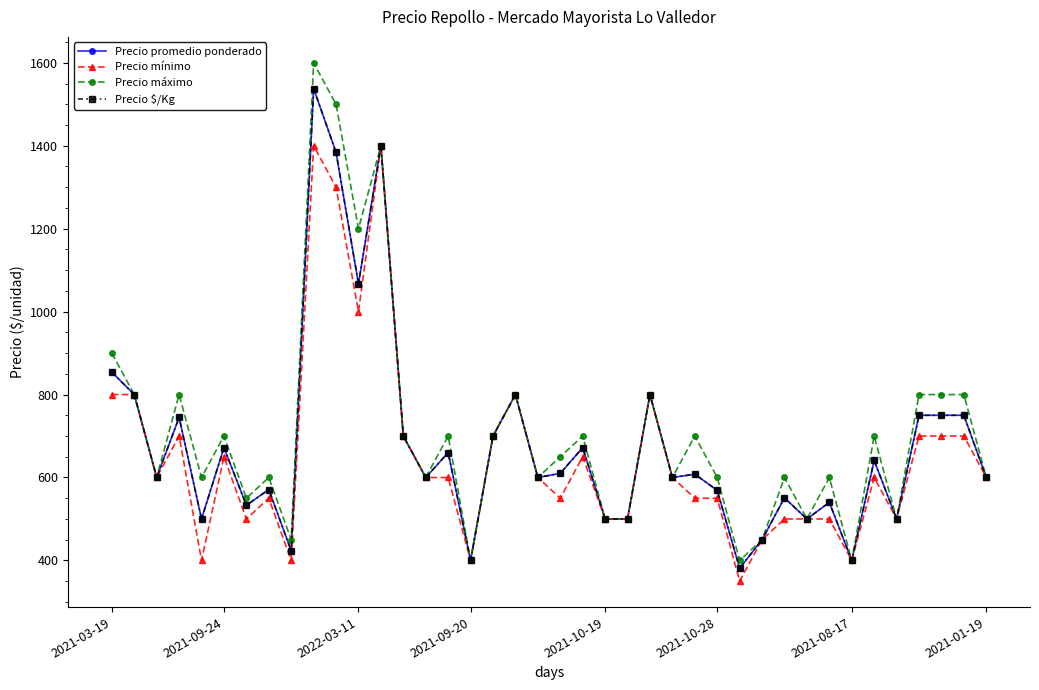

Reading right to left, list all the values displayed in this chart.

Precio promedio ponderado: 600	750	750	750	500	641	400	540	500	551	450	381	569	608	600	800	500	500	672	610	600	800	700	400	660	600	700	1400	1067	1384	1538	423	571	533	672	500	745	600	800	854
Precio mínimo: 600	700	700	700	500	600	400	500	500	500	450	350	550	550	600	800	500	500	650	550	600	800	700	400	600	600	700	1400	1000	1300	1400	400	550	500	650	400	700	600	800	800
Precio máximo: 600	800	800	800	500	700	400	600	500	600	450	400	600	700	600	800	500	500	700	650	600	800	700	400	700	600	700	1400	1200	1500	1600	450	600	550	700	600	800	600	800	900
Precio $/Kg: 600	750	750	750	500	641	400	540	500	551	450	381	569	608	600	800	500	500	672	610	600	800	700	400	660	600	700	1400	1067	1384	1538	423	571	533	672	500	745	600	800	854